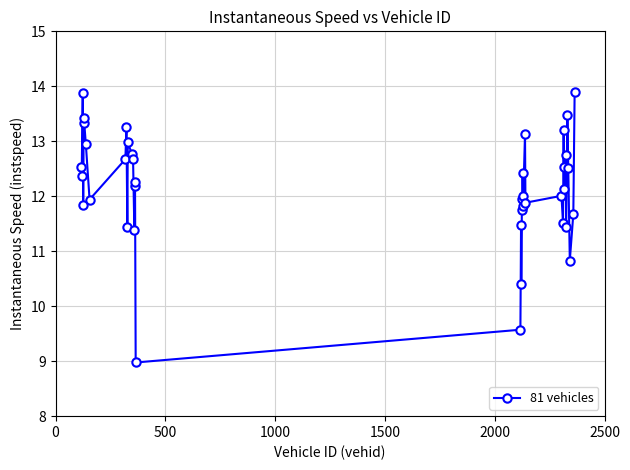

What is the smallest value displayed?

9.0